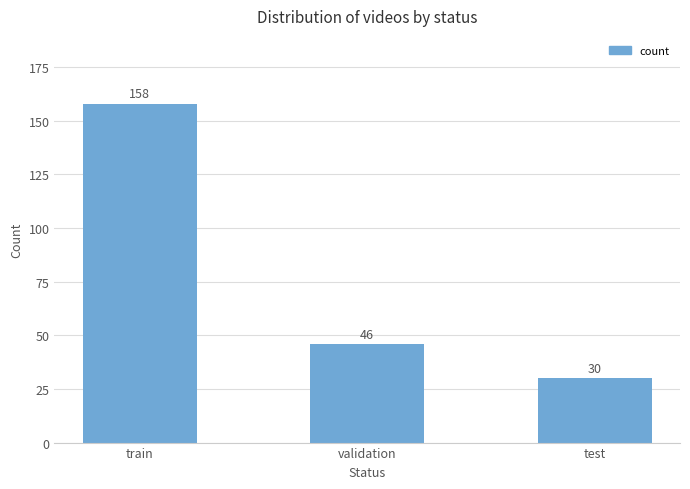

What is the difference between the values at train and validation?

112